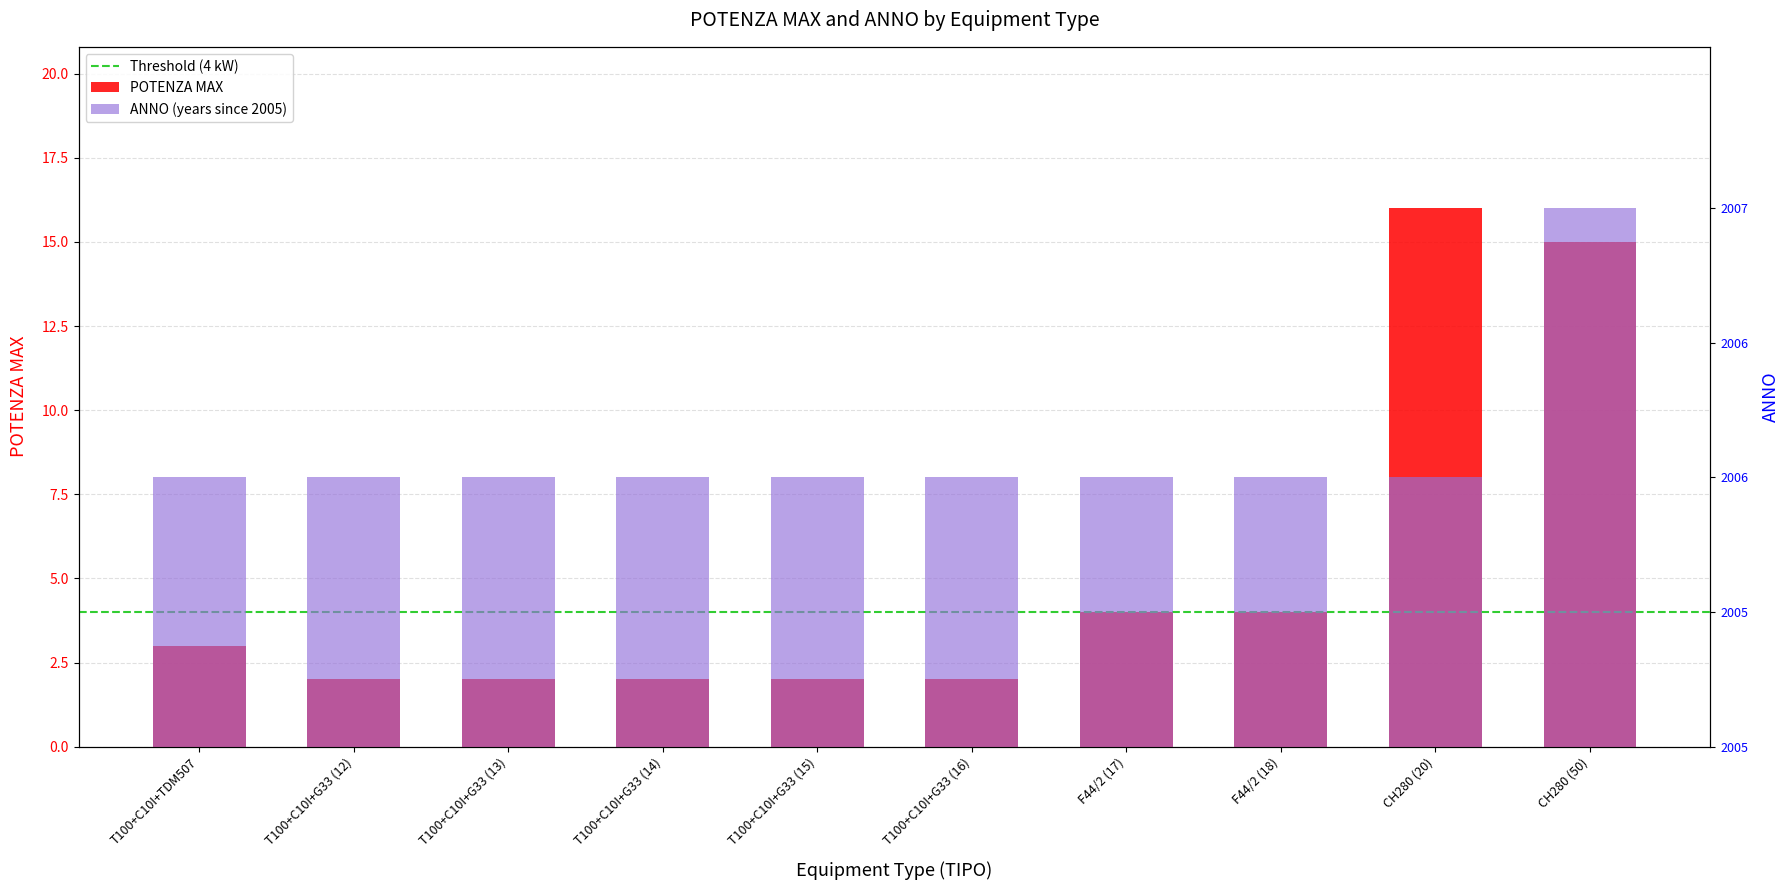

Reading left to right, what are all the values shown in this chart?

POTENZA MAX: T100+C10I+TDM507=3	T100+C10I+G33 (12)=2	T100+C10I+G33 (13)=2	T100+C10I+G33 (14)=2	T100+C10I+G33 (15)=2	T100+C10I+G33 (16)=2	F44/2 (17)=4	F44/2 (18)=4	CH280 (20)=16	CH280 (50)=15
ANNO: T100+C10I+TDM507=1	T100+C10I+G33 (12)=1	T100+C10I+G33 (13)=1	T100+C10I+G33 (14)=1	T100+C10I+G33 (15)=1	T100+C10I+G33 (16)=1	F44/2 (17)=1	F44/2 (18)=1	CH280 (20)=1	CH280 (50)=2